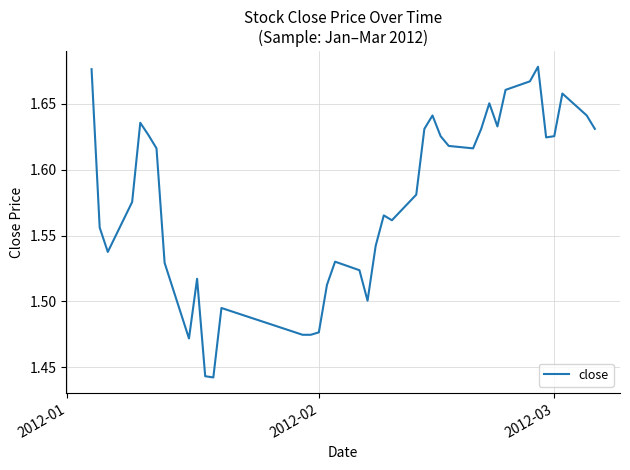

Does the chart display data point markers on the line(s)?

No